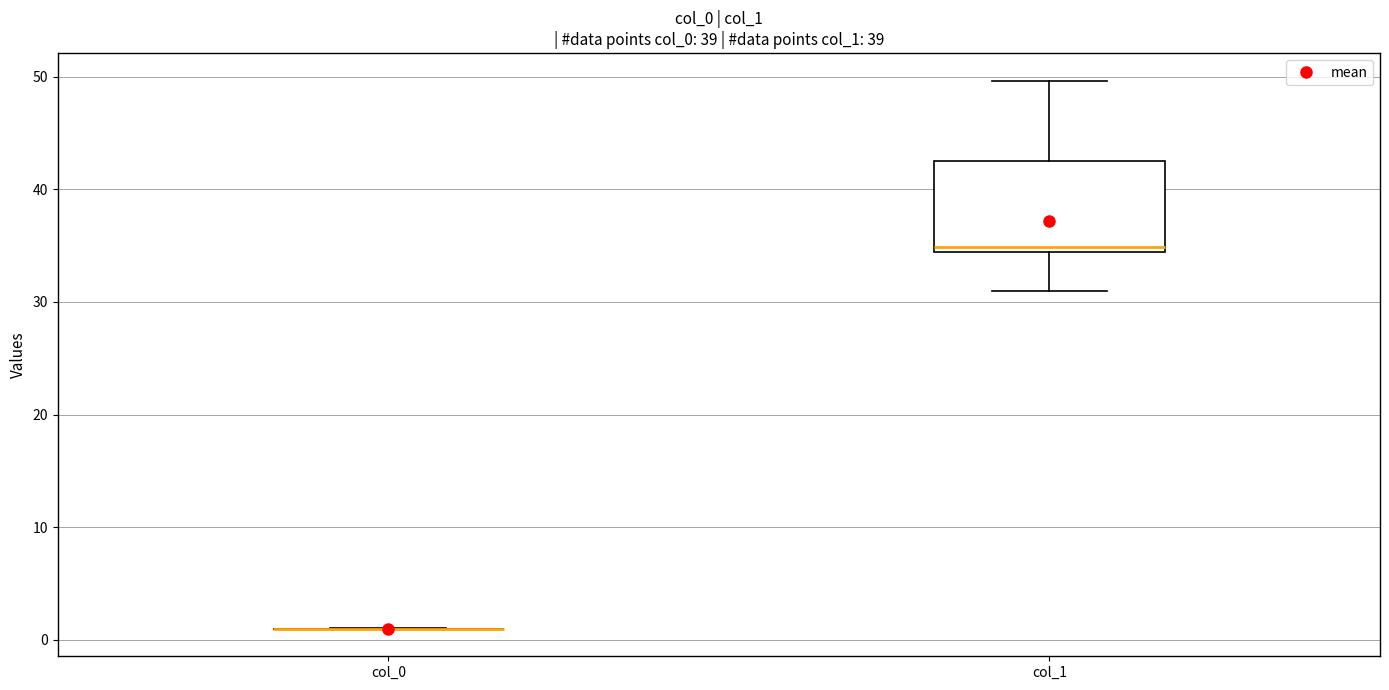

Where is the upper edge of the box for col_1 on the y-axis? The values are not printed on the chart, so give them approximately, as read against the axis.

42